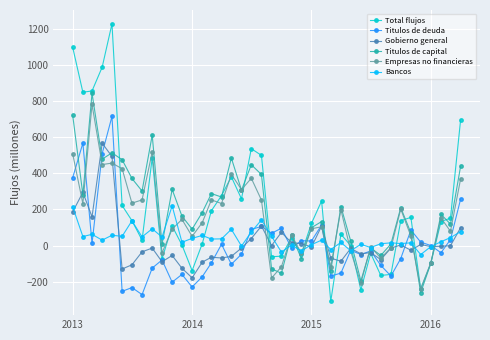

What is the maximum value for Gobierno general?

567